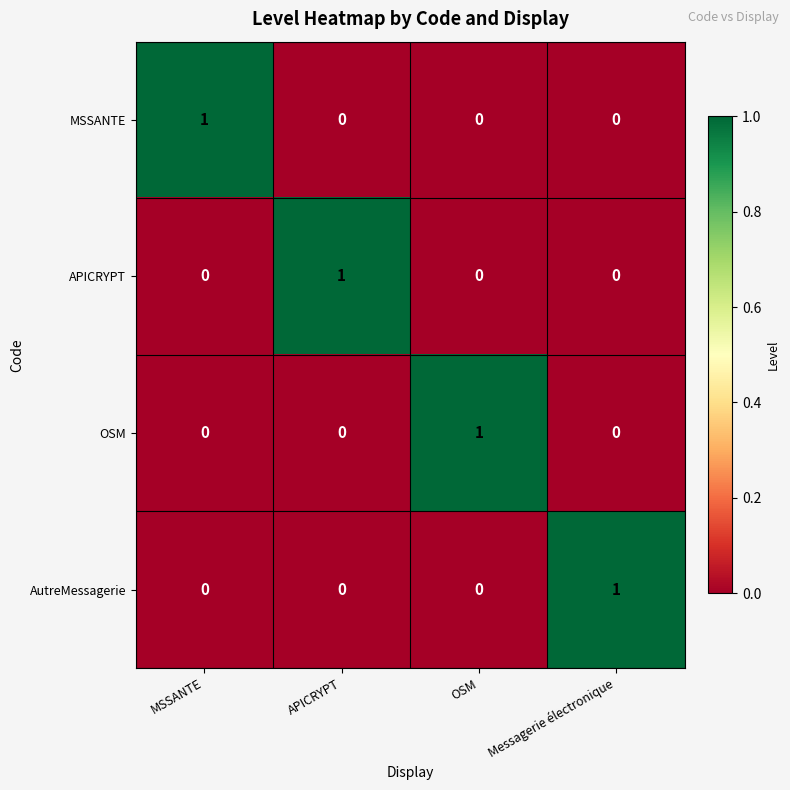

The value of APICRYPT at APICRYPT is 1. True or false?

True